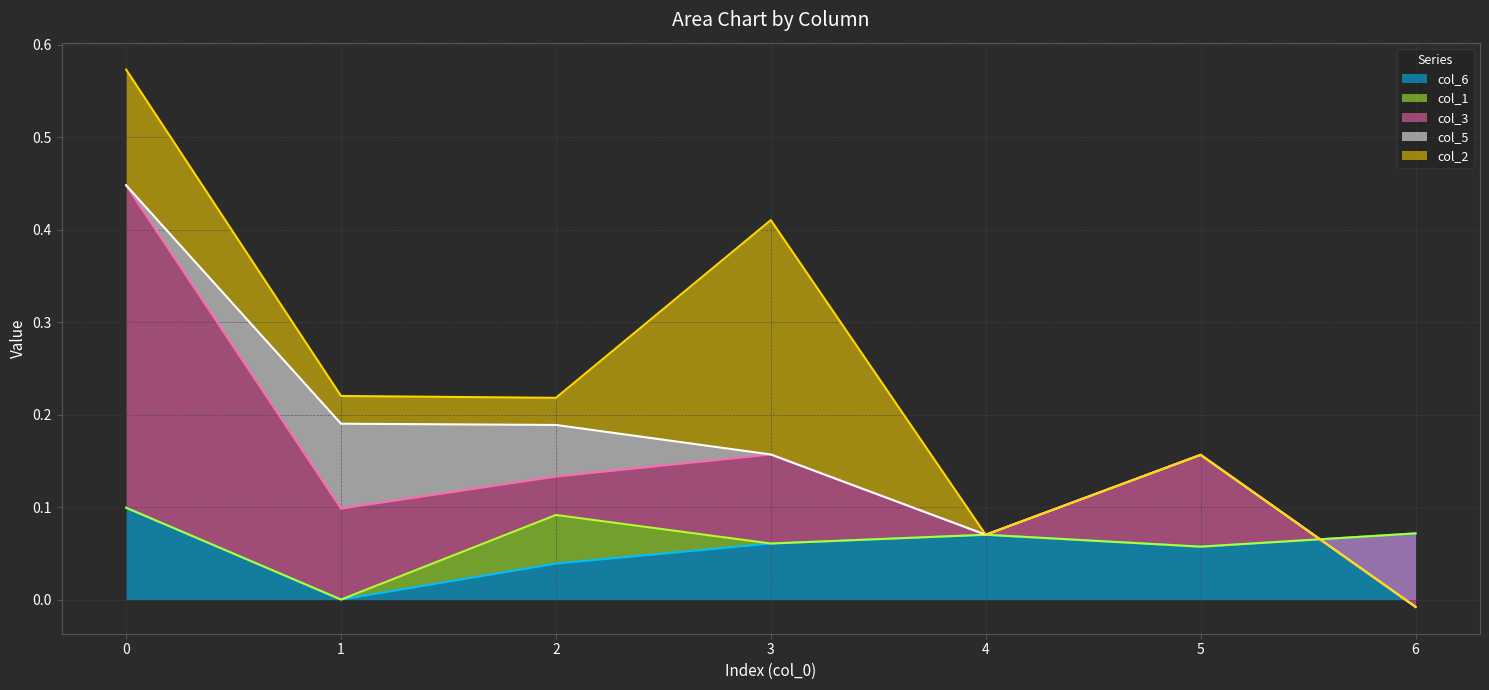

After their last crossing, which series has the higher values: col_6 or col_2?

col_6